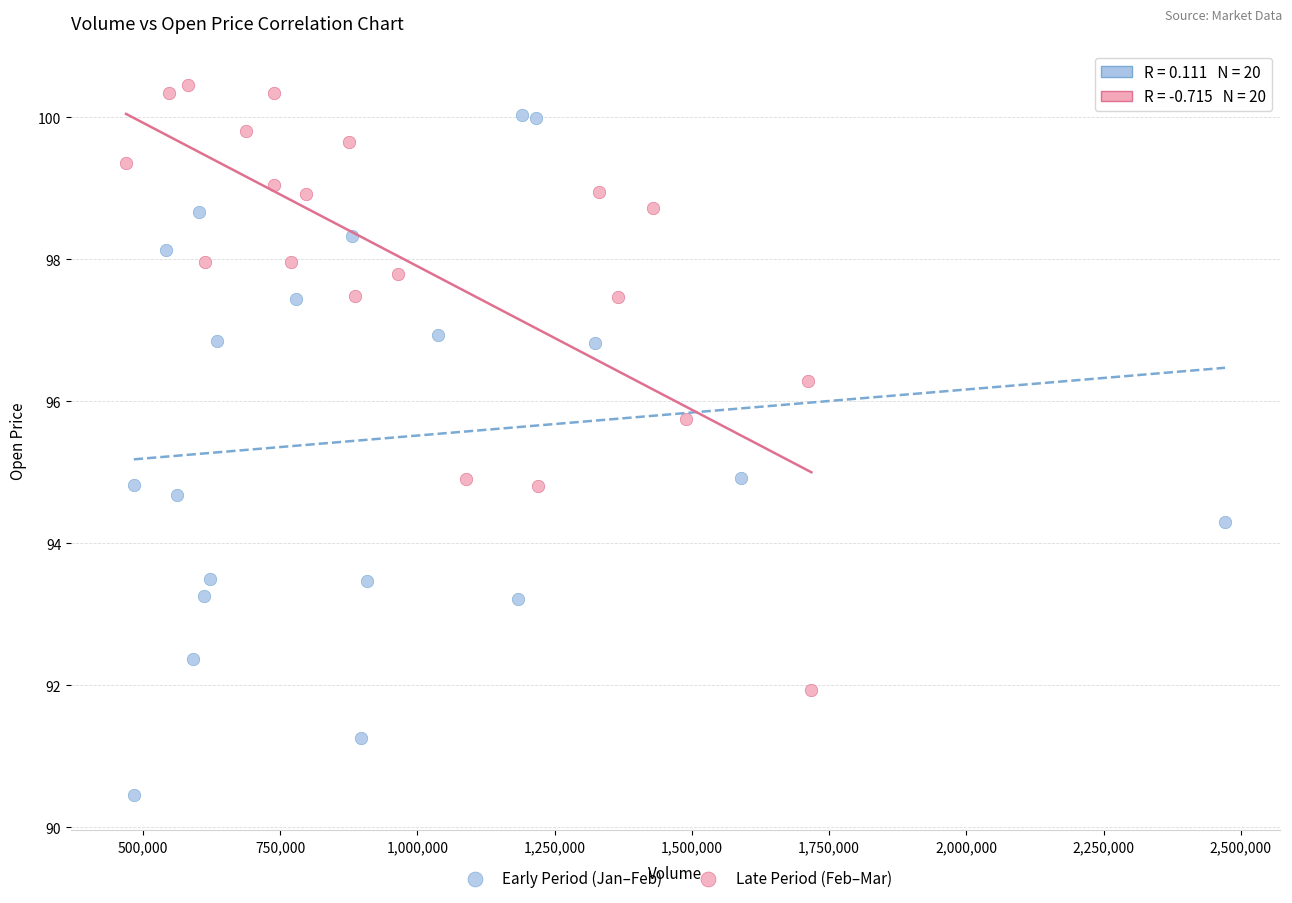

Which series reaches the maximum Y coordinate?

Late Period (Feb–Mar)